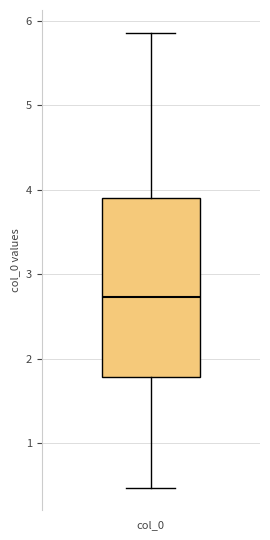

Transcribe this box plot: give where the median line is, the range the box spans, and where the two whiskers end, as read against the y-axis. The values are not printed on the chart, so give them approximately, as read against the axis.

median 2.7, box 1.8 to 3.9, whiskers 0.5 to 5.9